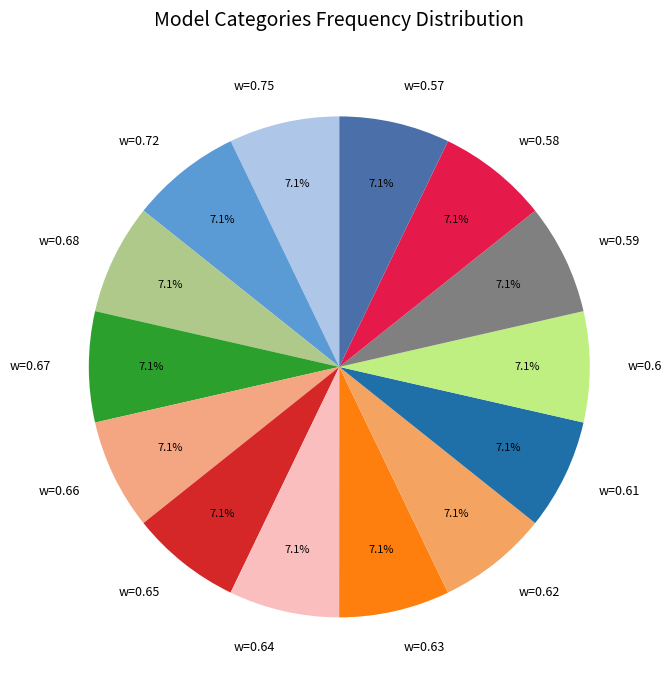

Combined, do w=0.66 and w=0.75 account for over 50%?

No